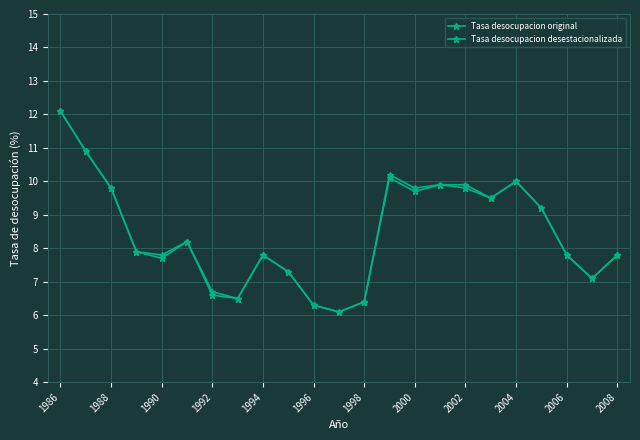

What is the highest value of the Tasa desocupacion original series?

12.1